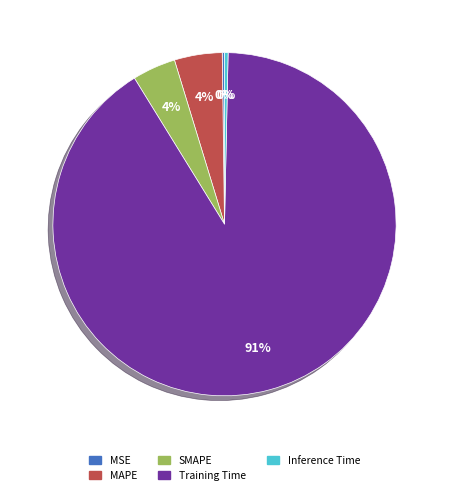

Which slice is the smallest?

MSE